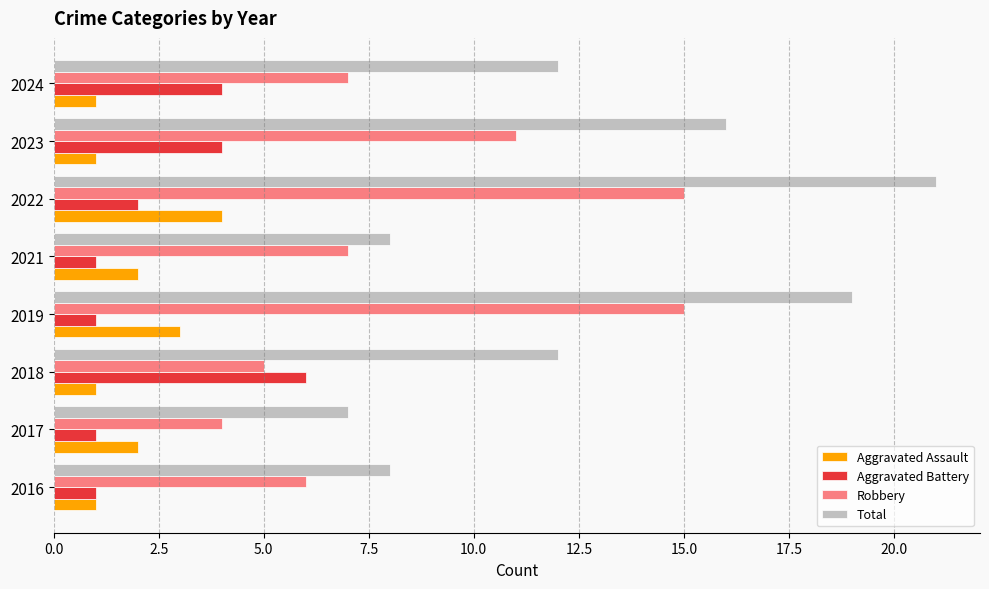

Which series has the largest total across all categories?

Total